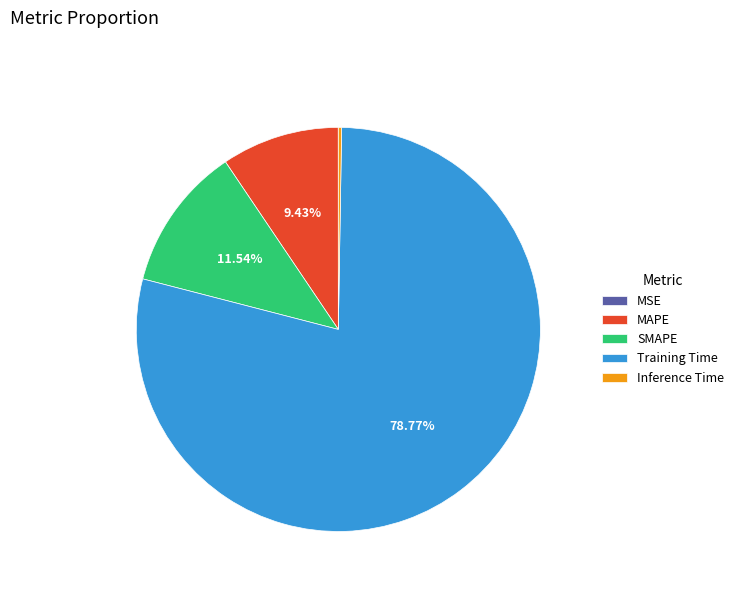

Which has a higher value, Training Time or SMAPE?

Training Time